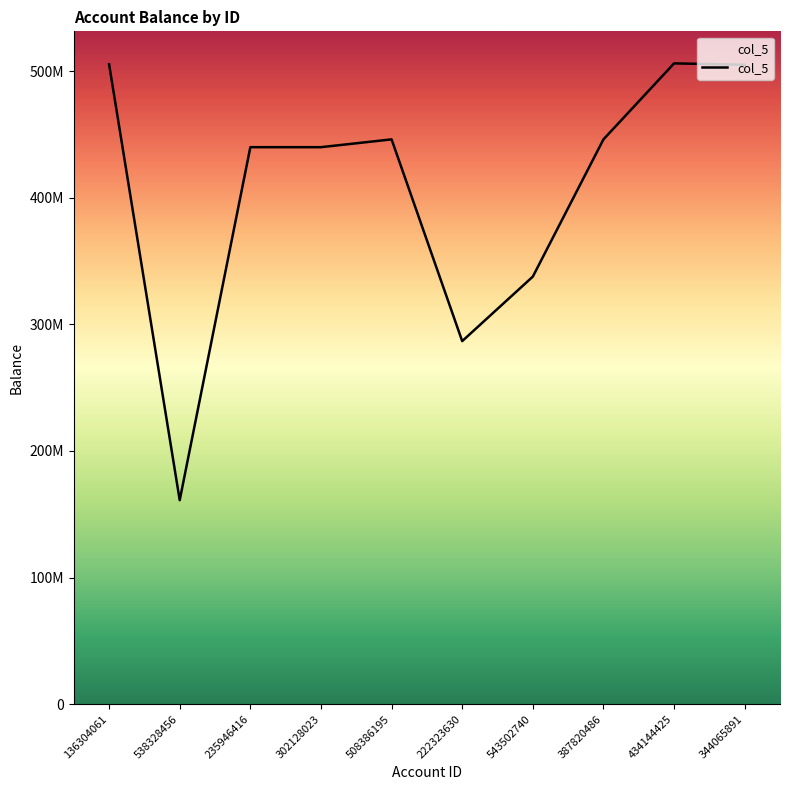

What is the greatest value displayed?

506138525